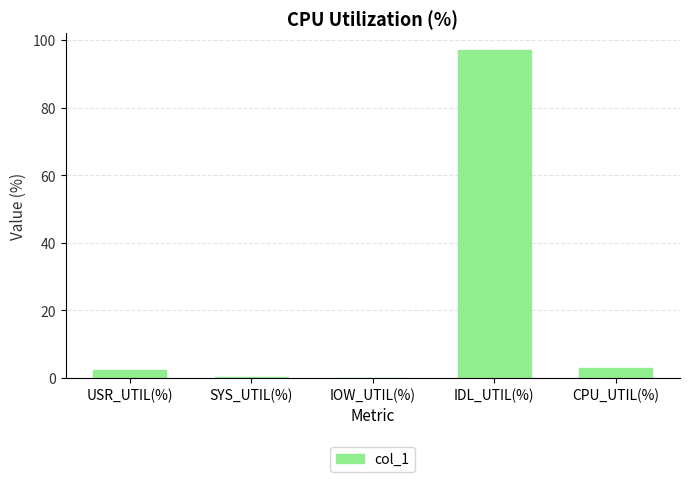

At which category does the chart reach its peak across all series?

IDL_UTIL(%)